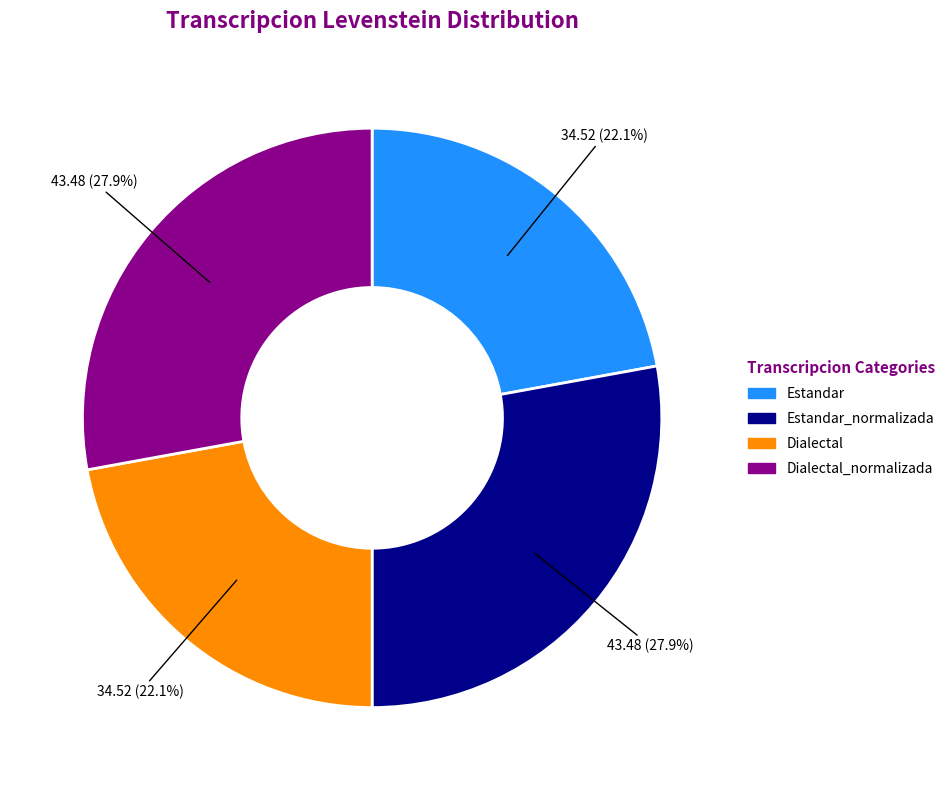

What percentage is NOT represented by Estandar_normalizada?

72.1%